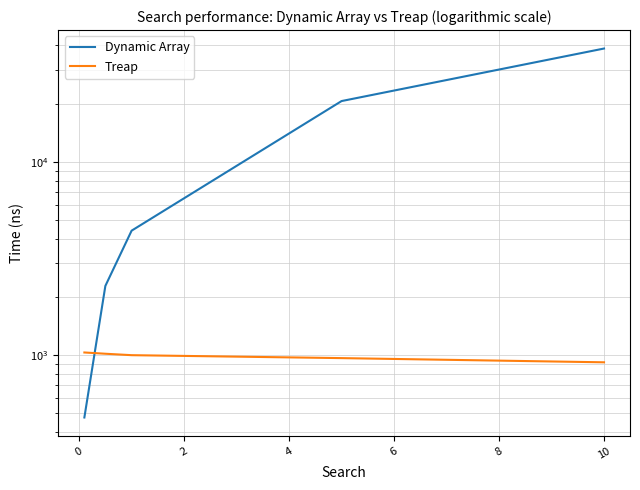

Which series changed the most between 4 and 6?

Dynamic Array